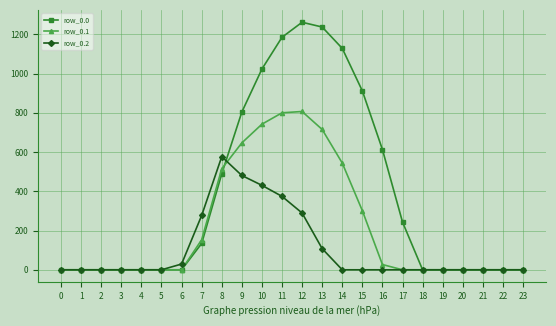

Which series has the widest spread of values?

row_0.0